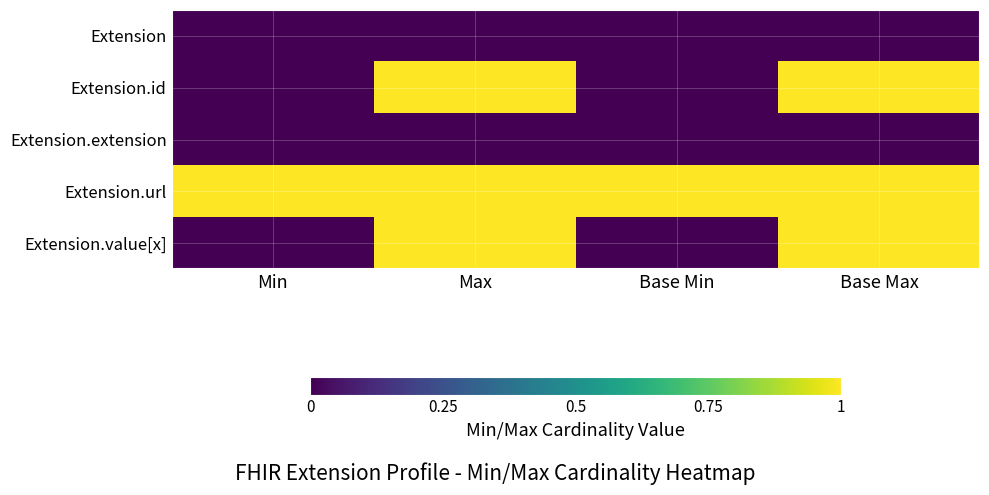

Reading left to right, list all the values displayed in this chart.

Extension: Min=0	Max=0	Base Min=0	Base Max=0
Extension.id: Min=0	Max=1	Base Min=0	Base Max=1
Extension.extension: Min=0	Max=0	Base Min=0	Base Max=0
Extension.url: Min=1	Max=1	Base Min=1	Base Max=1
Extension.value[x]: Min=0	Max=1	Base Min=0	Base Max=1